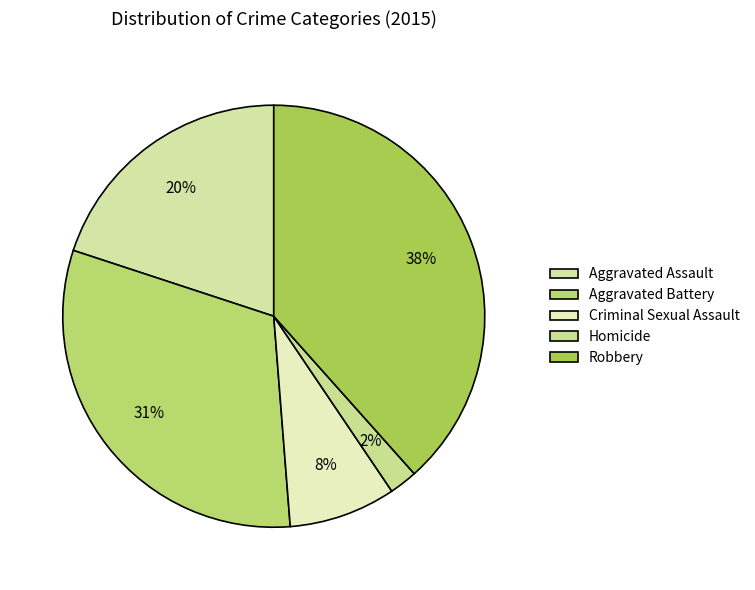

The Aggravated Battery slice represents 31% of the pie. True or false?

True